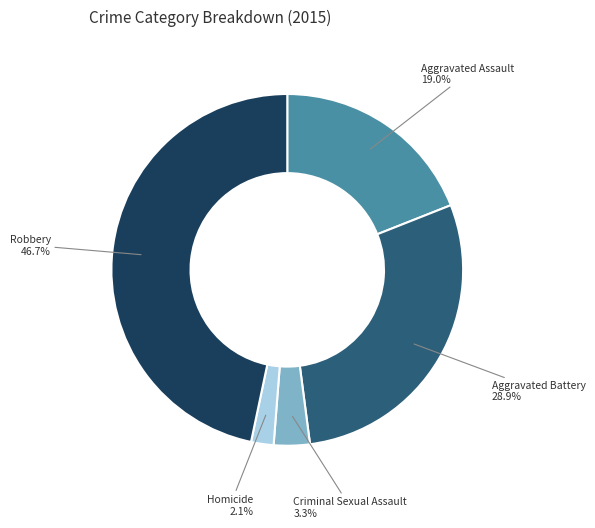

Is there any slice that represents more than half of the pie?

No